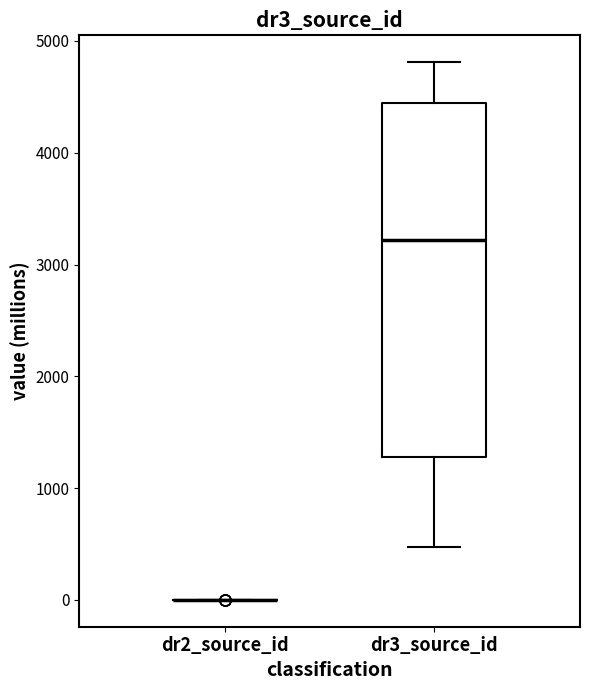

Where is the upper edge of the box for dr3_source_id on the y-axis? The values are not printed on the chart, so give them approximately, as read against the axis.

4400